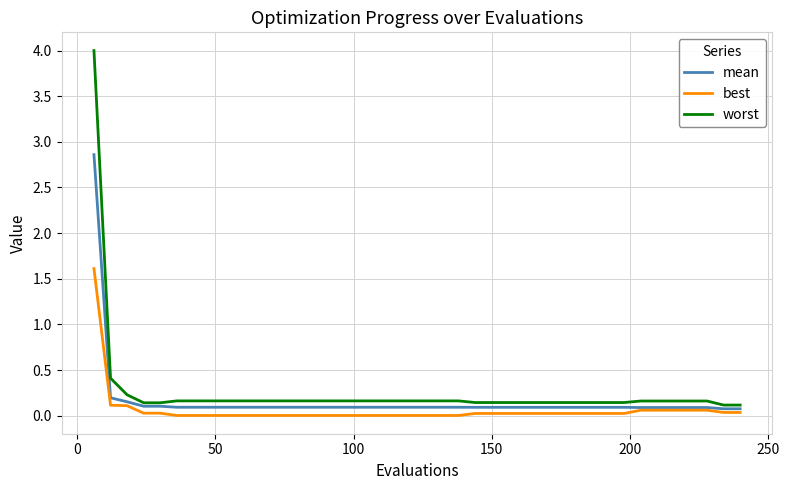

Rank the series by their maximum value, from highest to lowest.

worst, mean, best